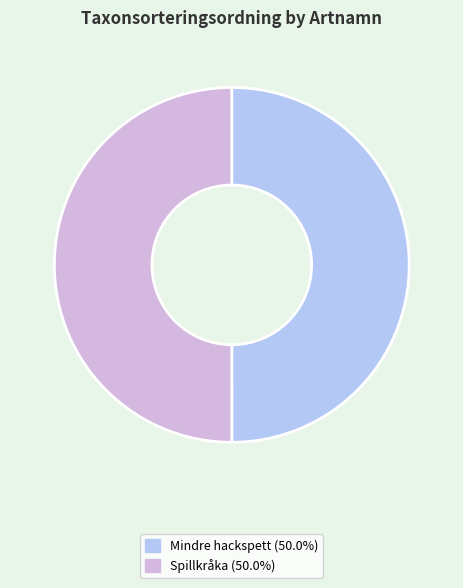

Approximately how many times larger is the value at Mindre hackspett compared to Spillkråka?

1.0